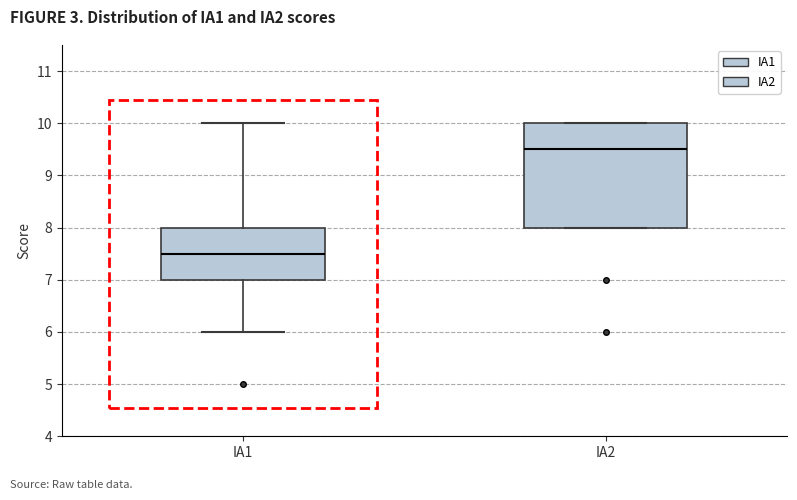

Which box's median line is the highest?

IA2